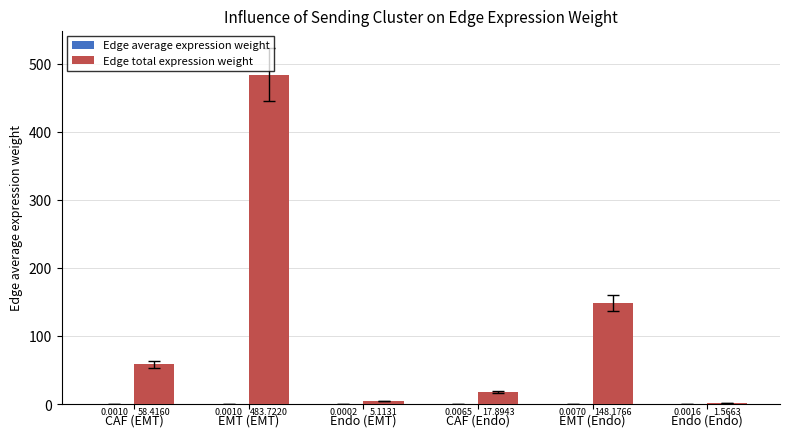

Which series has the largest total across all categories?

Edge total expression weight